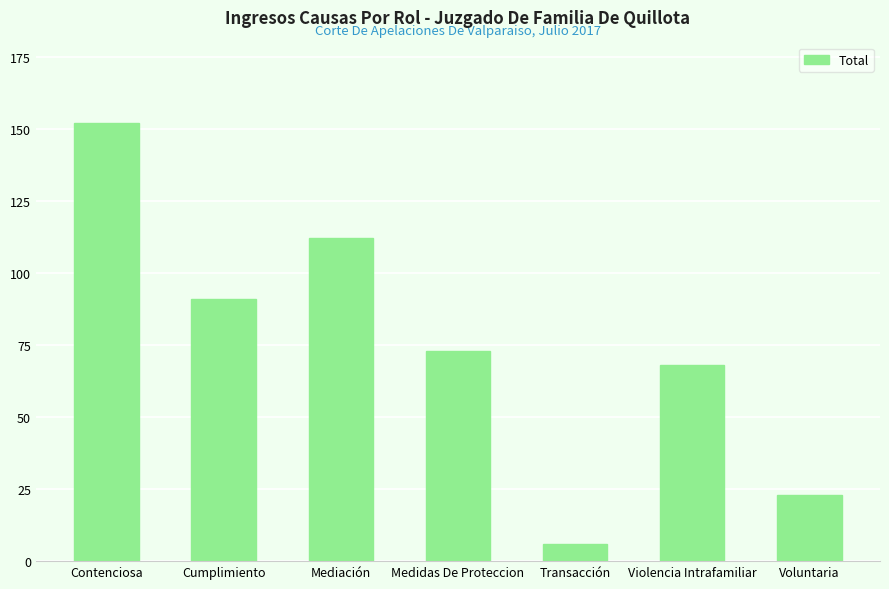

True or false: the data shows 33 at Mediación.

False